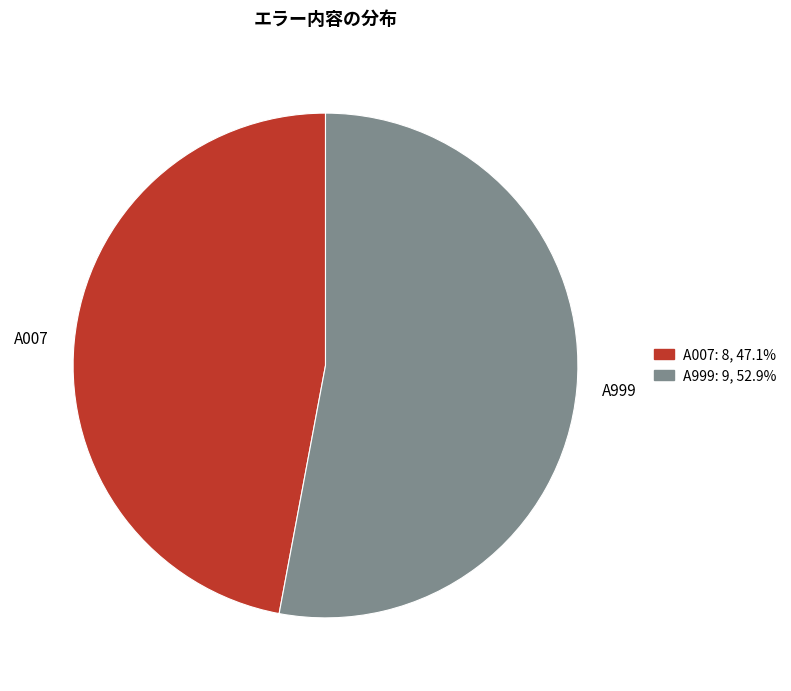

Which slice is the largest?

A999